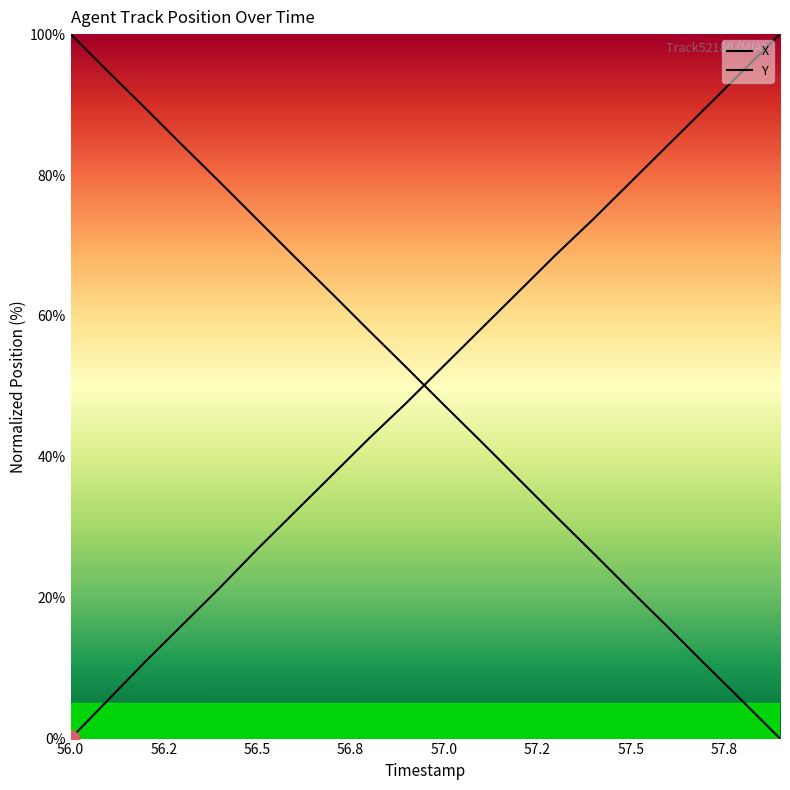

Reading left to right, list all the values displayed in this chart.

X: 0.0	5.5	10.9	16.2	21.4	26.9	32.1	37.4	42.6	47.7	52.9	58.2	63.4	68.7	73.7	79.0	84.2	89.5	94.7	100.0
Y: 100.0	94.7	89.5	84.2	79.0	73.7	68.4	63.2	57.9	52.6	47.4	42.1	36.8	31.5	26.3	21.0	15.8	10.5	5.3	0.0